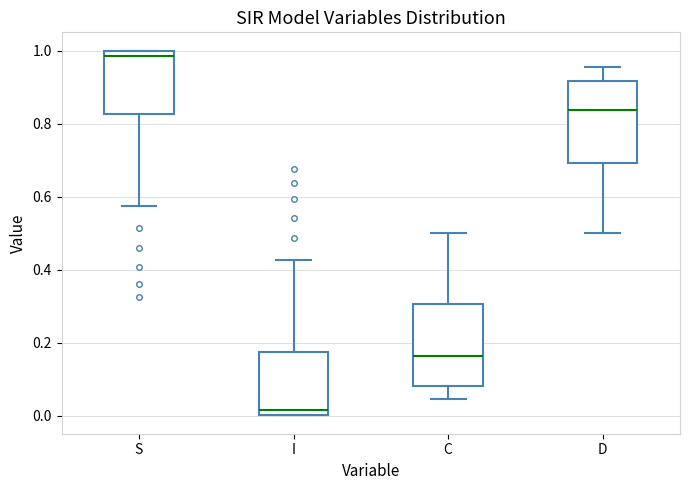

Where does the median line of the box for I sit on the y-axis? The values are not printed on the chart, so give them approximately, as read against the axis.

0.02